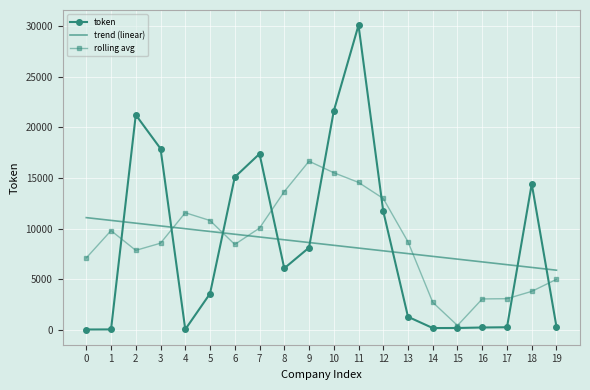

At 18, list the series in order from largest to smallest.

token, trend (linear), rolling avg